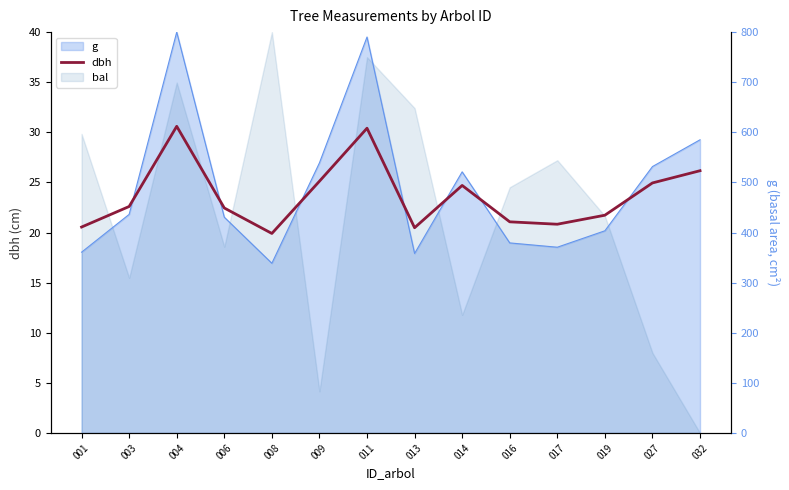

What value does the dbh series have at 017?

20.8